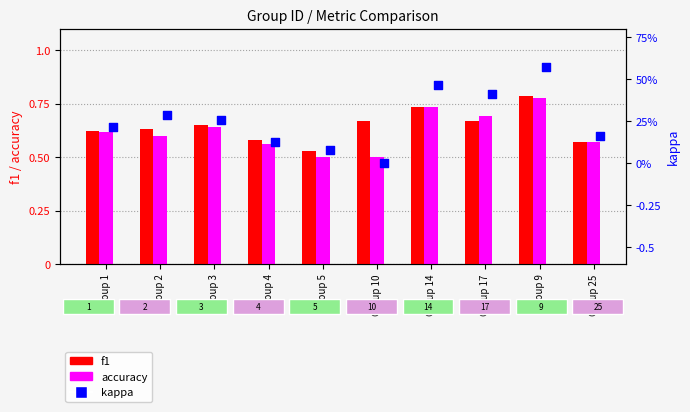

Which series reaches the minimum Y coordinate?

kappa